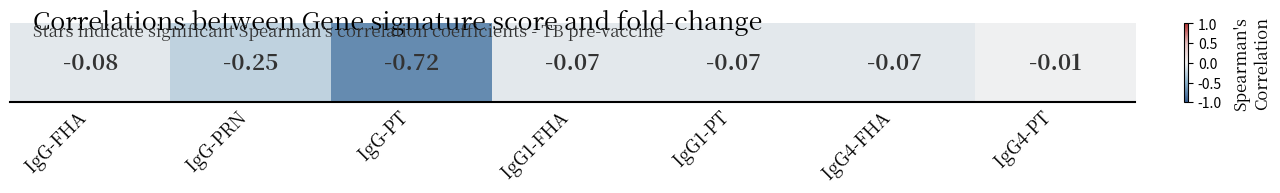

Reading right to left, transcribe all the data shown in this chart.

IgG4-PT=-0.0	IgG4-FHA=-0.1	IgG1-PT=-0.1	IgG1-FHA=-0.1	IgG-PT=-0.7	IgG-PRN=-0.2	IgG-FHA=-0.1